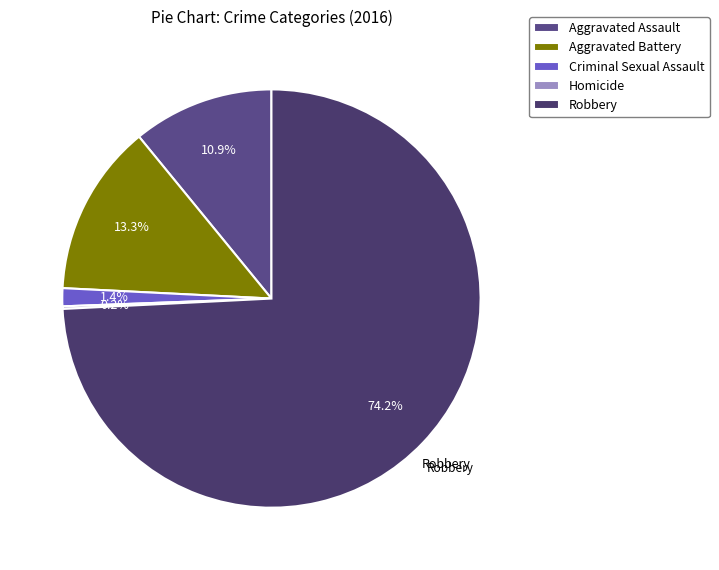

What percentage do Criminal Sexual Assault and Robbery together represent?

75.6%